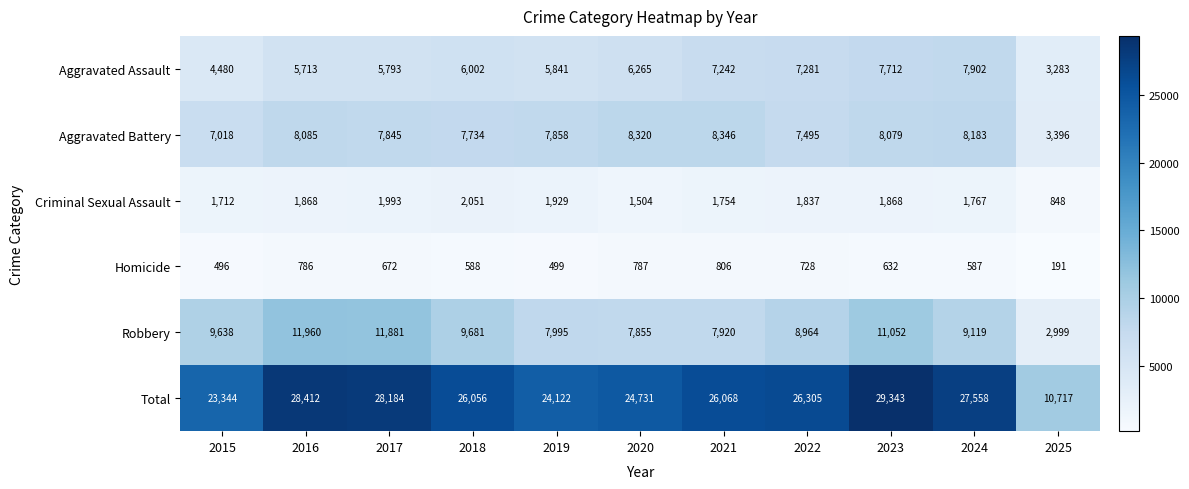

The Aggravated Assault series shows 6265 at 2020. True or false?

True